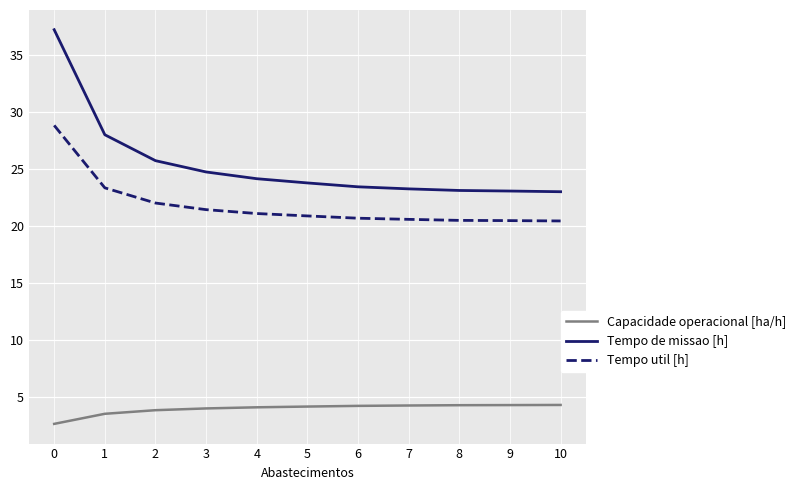

What is the sum of all Capacidade operacional [ha/h] values?

44.1